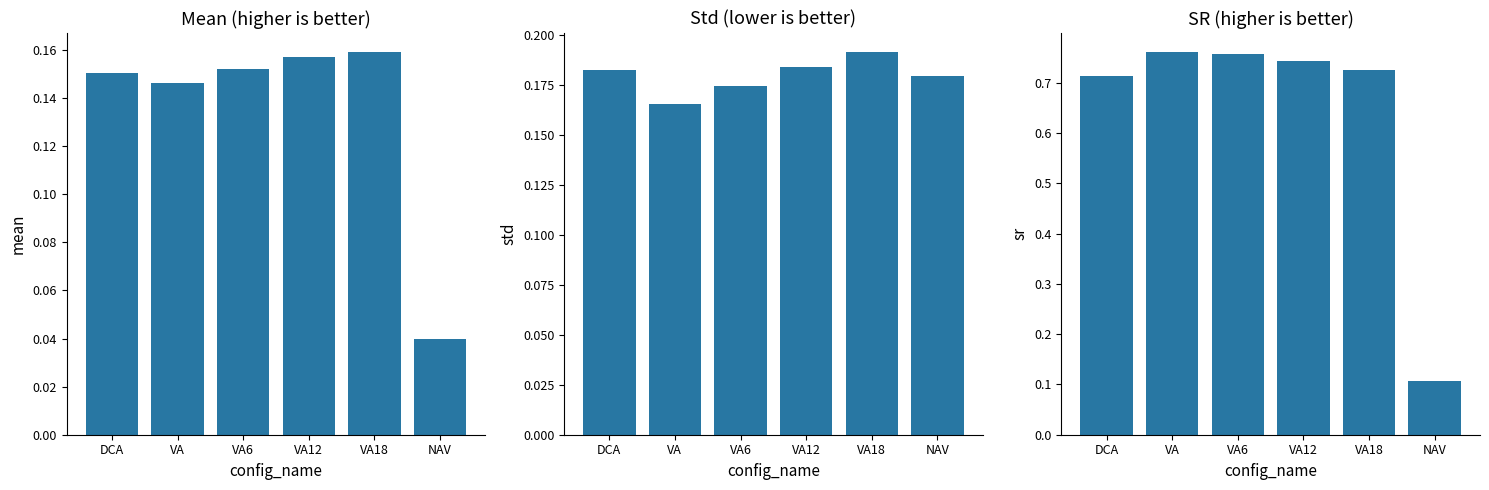

What is the difference between the second highest and minimum values in the SR series?

0.6